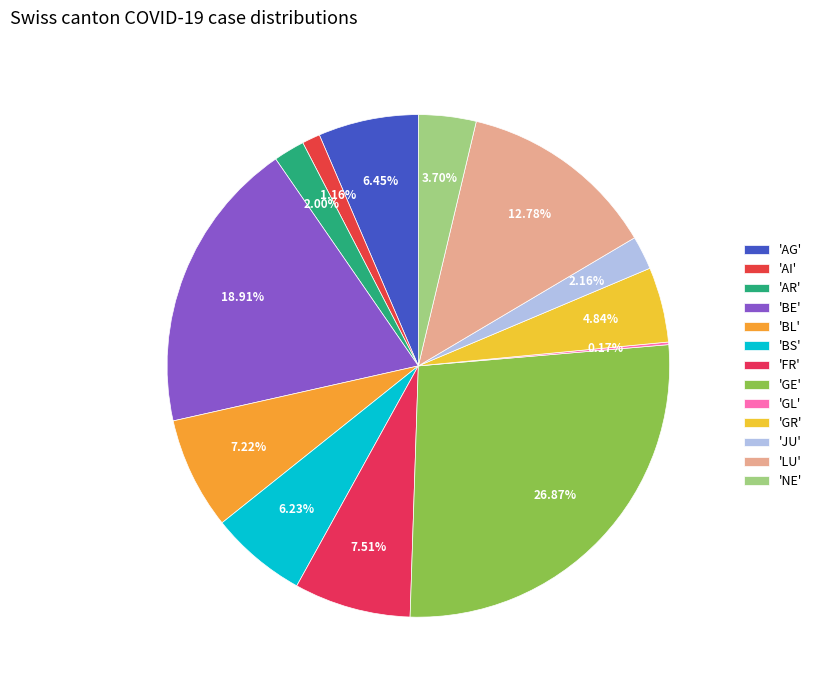

To the nearest percent, what is the average slice percentage?

8%